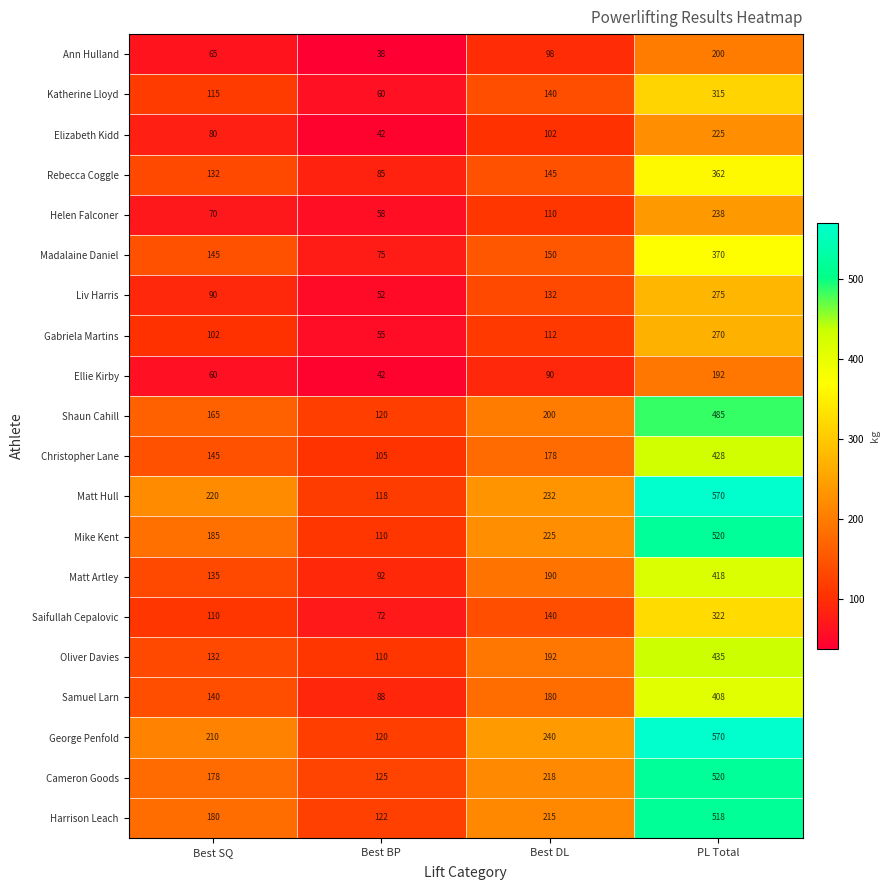

How many distinct data groups are displayed?

20